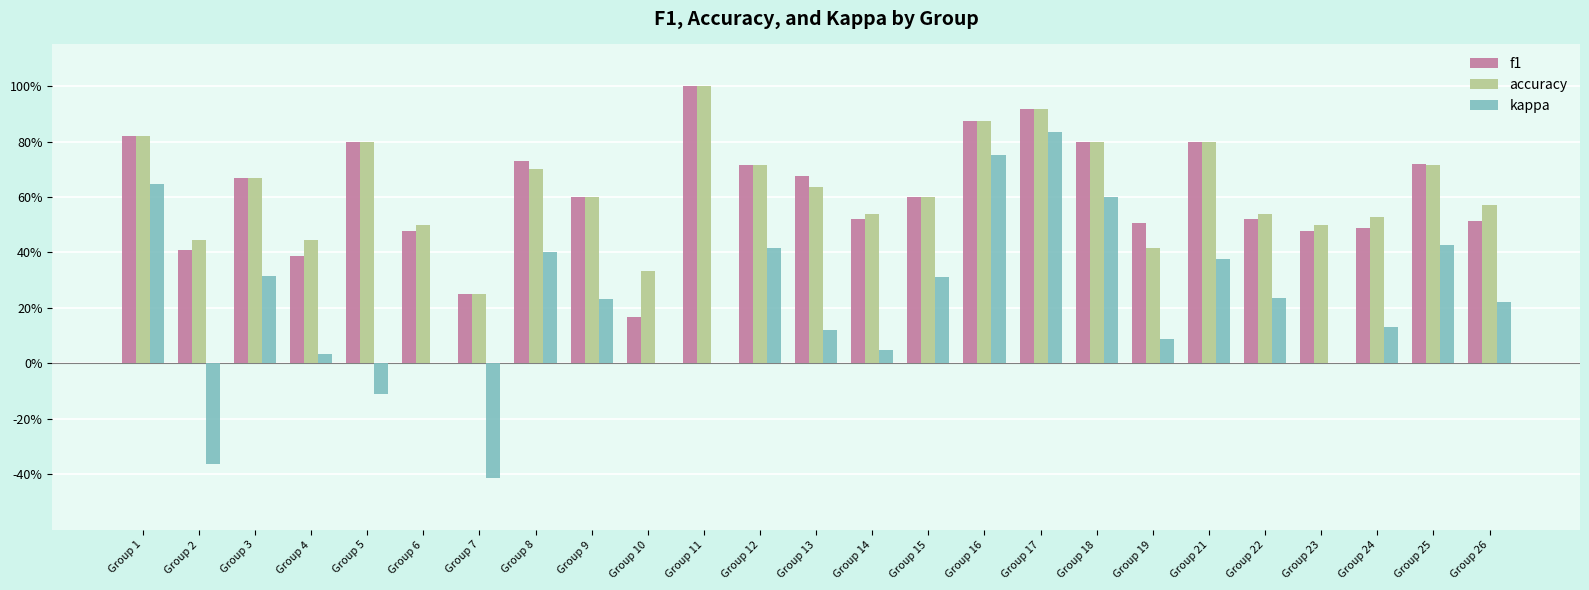

The value of accuracy at Group 22 is 0.5. True or false?

True